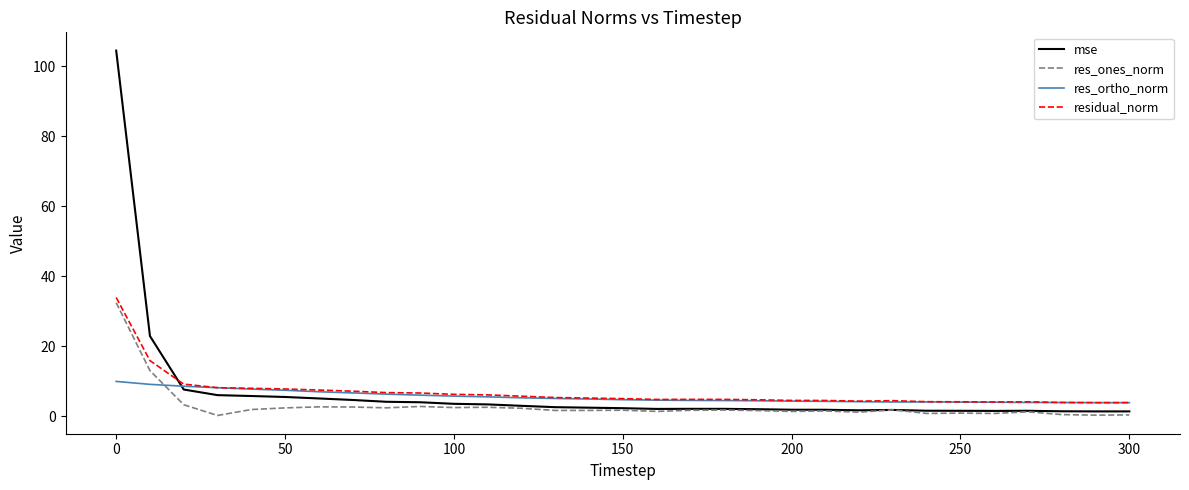

What is the minimum value for res_ortho_norm?

3.9